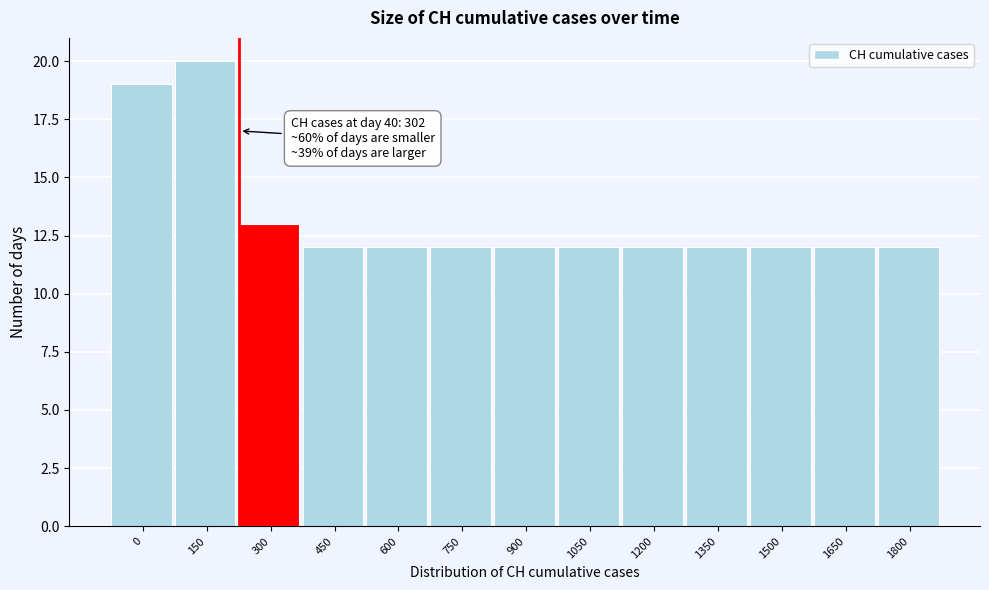

Reading left to right, transcribe all the data shown in this chart.

19	20	13	12	12	12	12	12	12	12	12	12	12